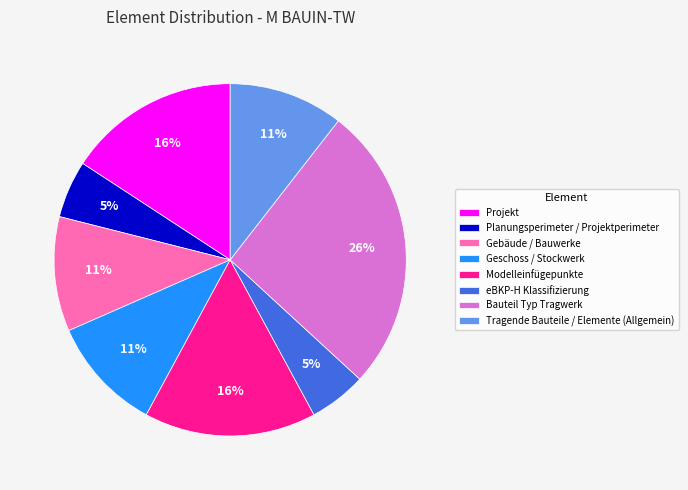

Which slice is the largest?

Bauteil Typ Tragwerk